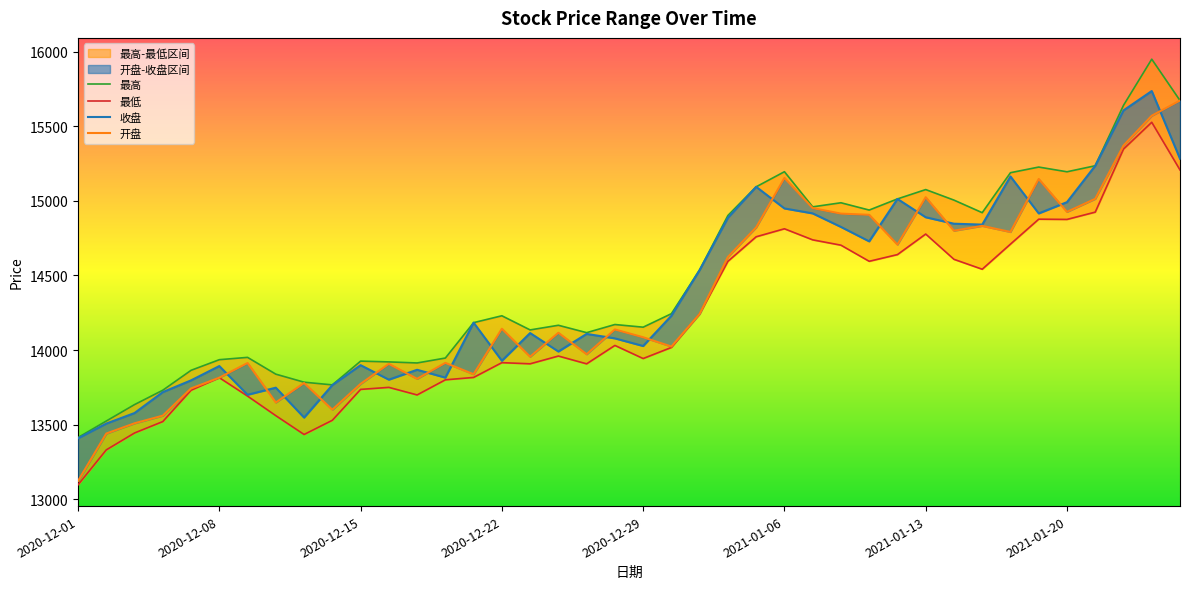

Is it true that 收盘 equals 23594.5 at 2020-12-31?

False